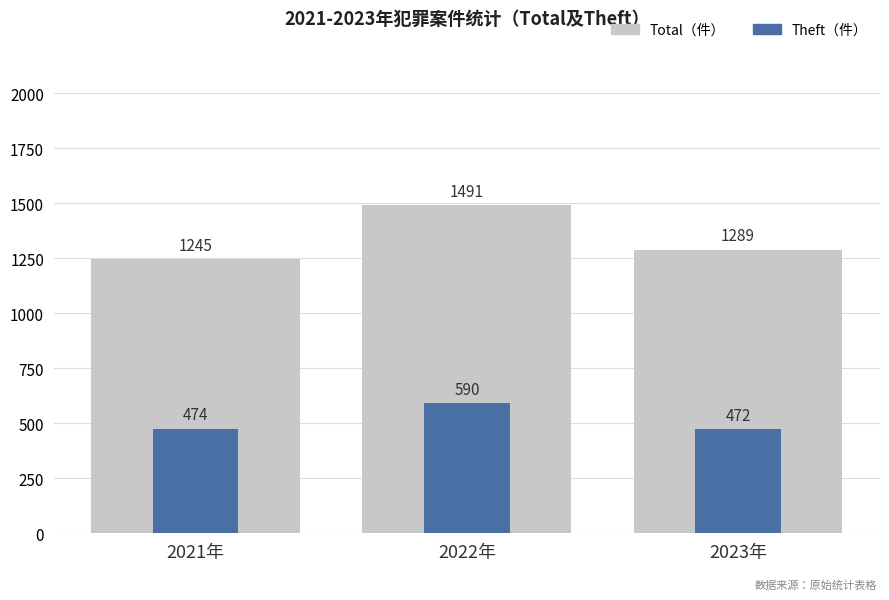

What is the approximate value of Theft at 2022年, to the nearest 5?

590